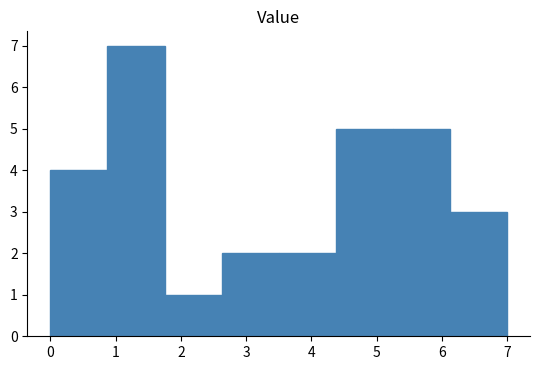

Which range on the x-axis has the tallest bar?

0.9 to 1.8